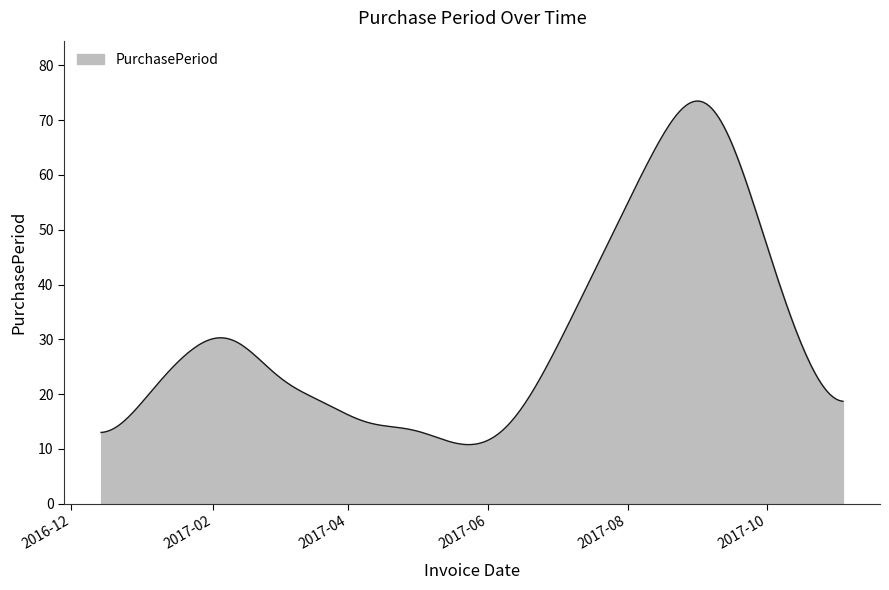

How many distinct data groups are displayed?

1